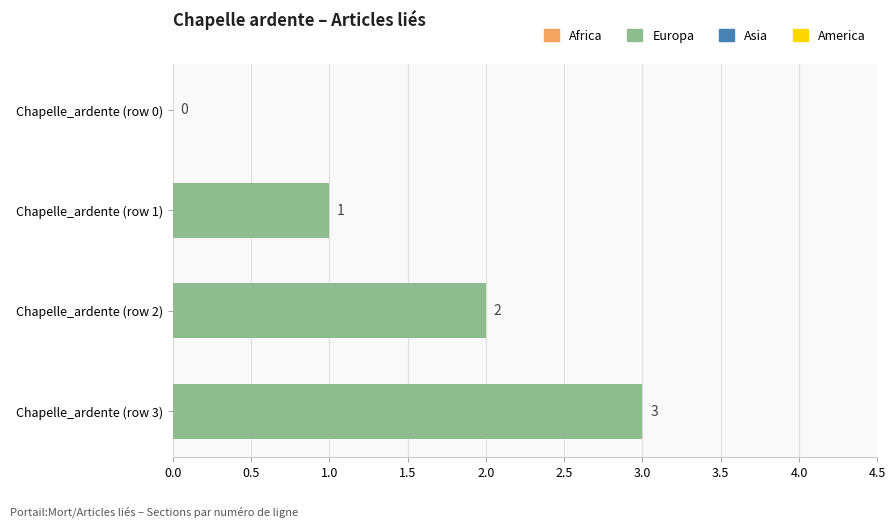

What is the change in value from Chapelle_ardente (row 0) to Chapelle_ardente (row 3)?

+3